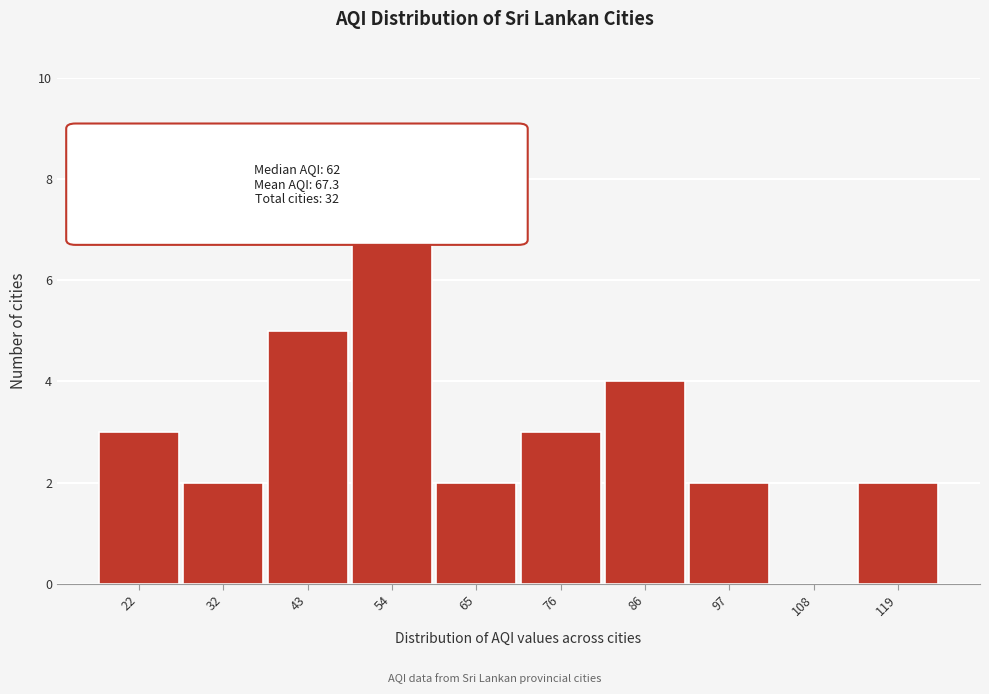

Reading left to right, transcribe all the data shown in this chart.

22=3	32=2	43=5	54=9	65=2	76=3	86=4	97=2	108=0	119=2